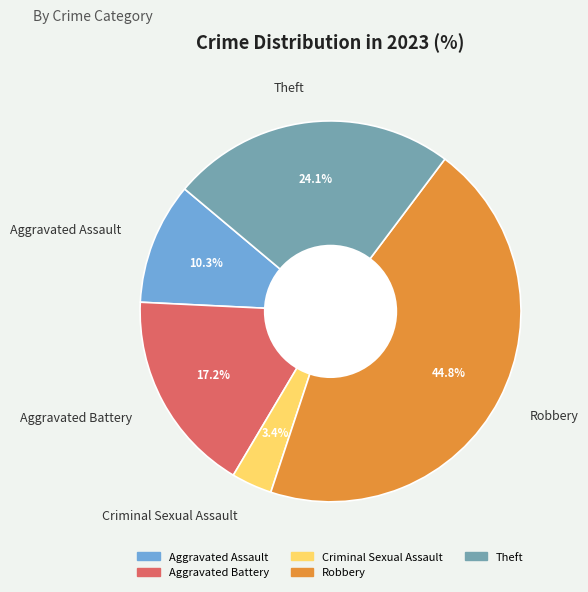

Do Criminal Sexual Assault and Aggravated Battery together represent more than half of the pie?

No